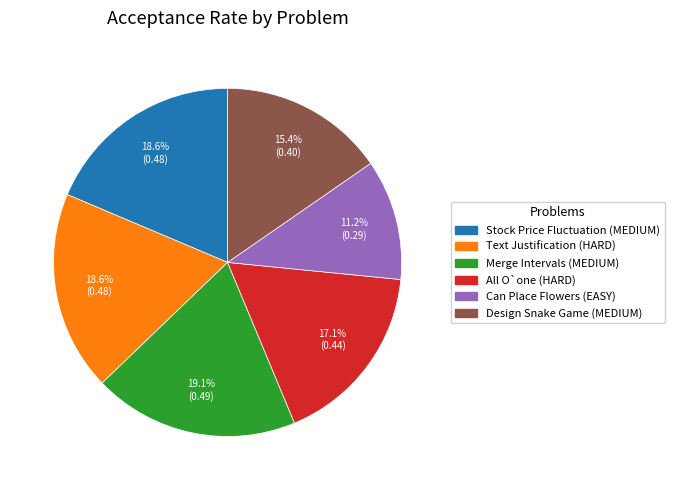

Does any single category account for the majority?

No